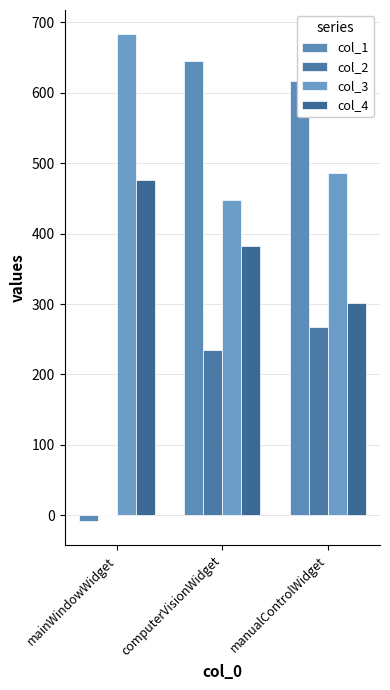

Reading left to right, list all the values displayed in this chart.

col_1: mainWindowWidget=-8	computerVisionWidget=645	manualControlWidget=617
col_2: mainWindowWidget=0	computerVisionWidget=235	manualControlWidget=267
col_3: mainWindowWidget=683	computerVisionWidget=448	manualControlWidget=486
col_4: mainWindowWidget=476	computerVisionWidget=382	manualControlWidget=301